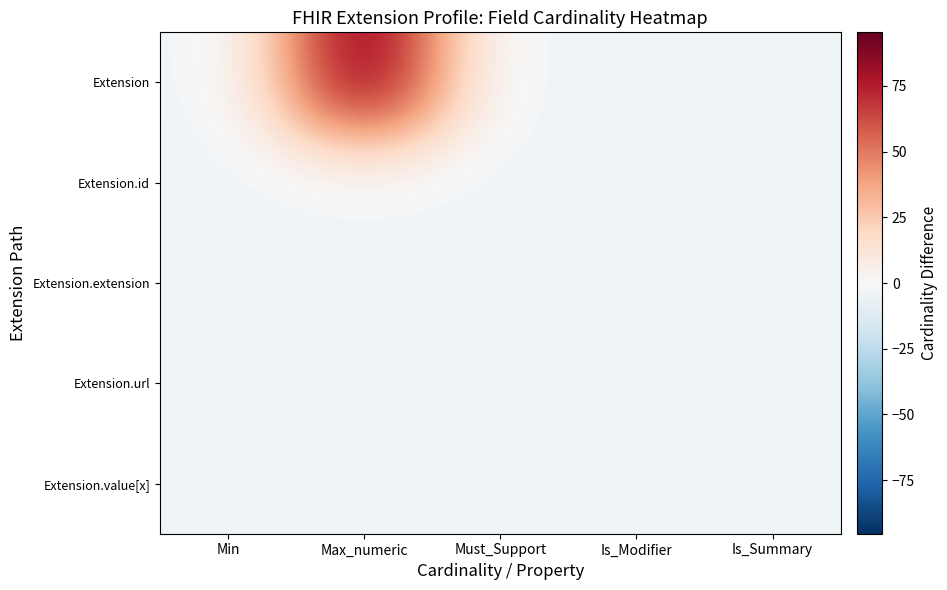

Reading left to right, extract all data points from this chart.

Extension: Min=-4.1	Max_numeric=94.9	Must_Support=-4.1	Is_Modifier=-4.1	Is_Summary=-4.1
Extension.id: Min=-4.1	Max_numeric=-3.1	Must_Support=-4.1	Is_Modifier=-4.1	Is_Summary=-4.1
Extension.extension: Min=-4.1	Max_numeric=-4.1	Must_Support=-4.1	Is_Modifier=-4.1	Is_Summary=-4.1
Extension.url: Min=-3.1	Max_numeric=-3.1	Must_Support=-4.1	Is_Modifier=-4.1	Is_Summary=-4.1
Extension.value[x]: Min=-4.1	Max_numeric=-3.1	Must_Support=-4.1	Is_Modifier=-4.1	Is_Summary=-4.1